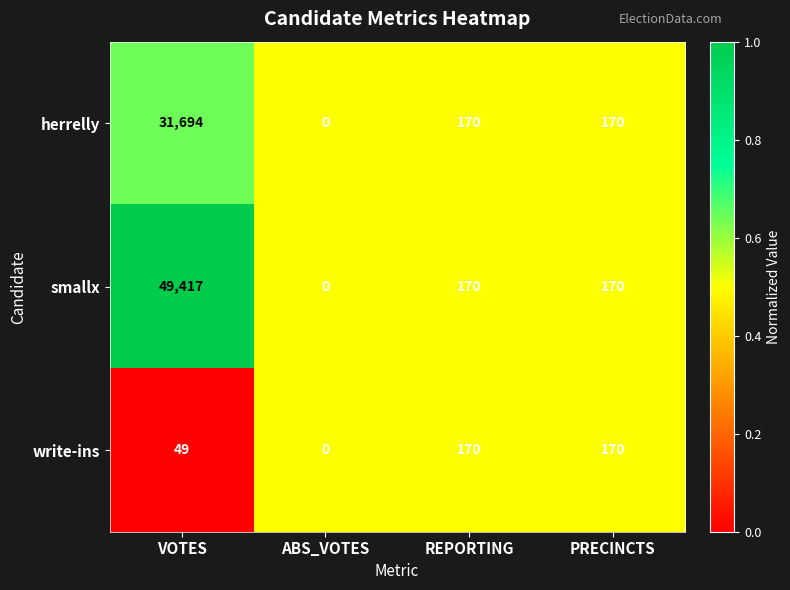

The write-ins series shows 57 at REPORTING. True or false?

False